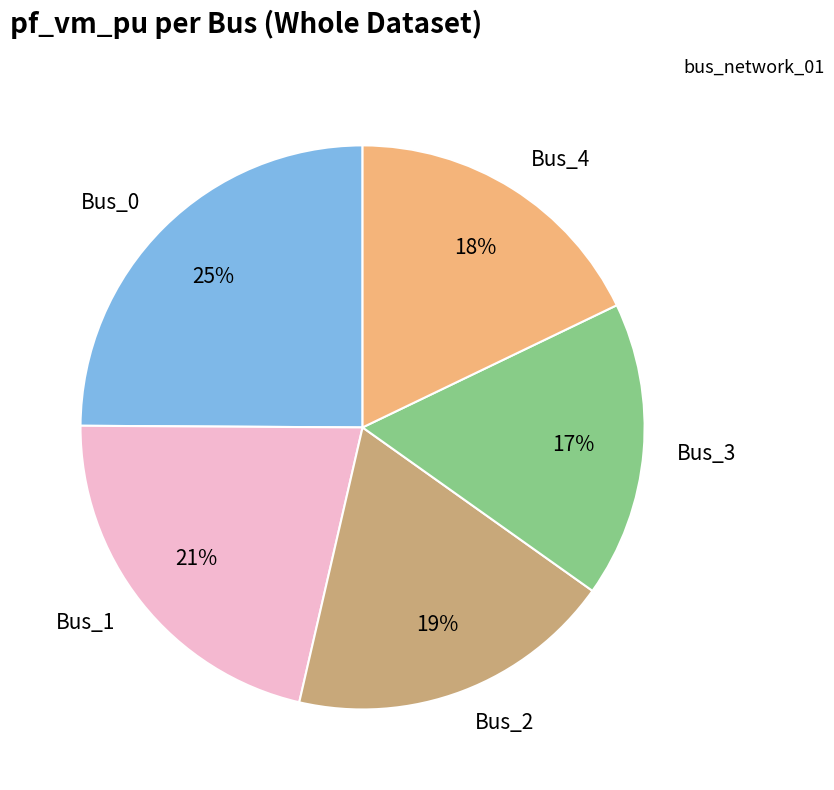

To the nearest percent, what is the average slice percentage?

20%